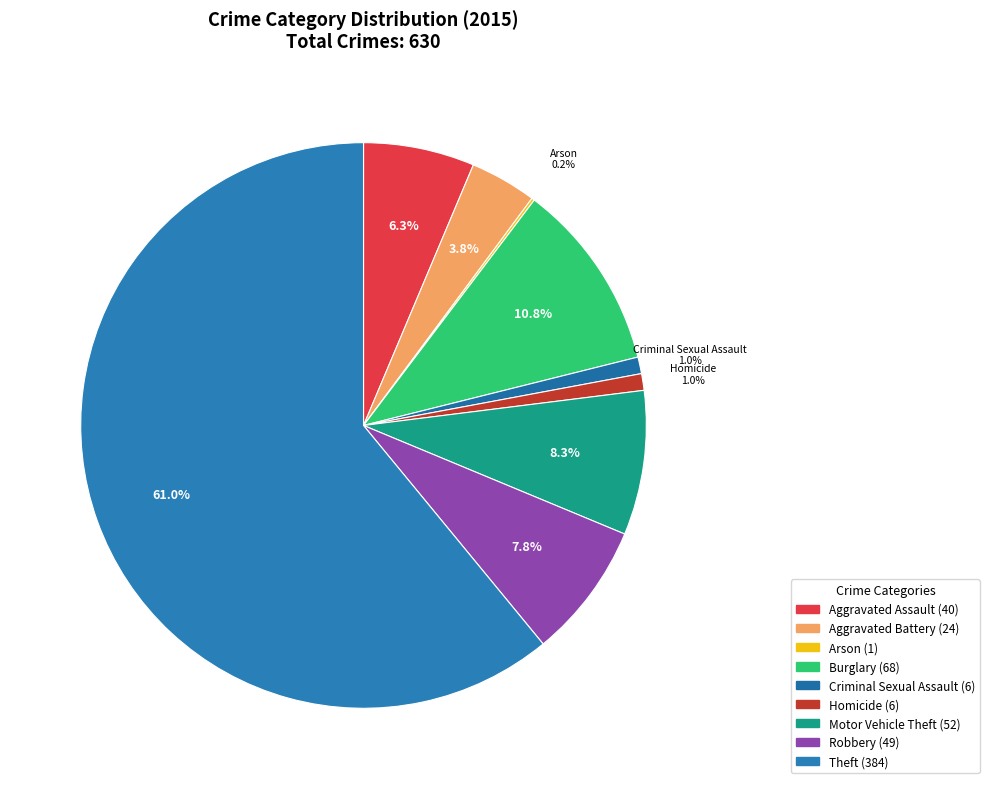

To the nearest percent, what percentage of the pie is Theft?

61%